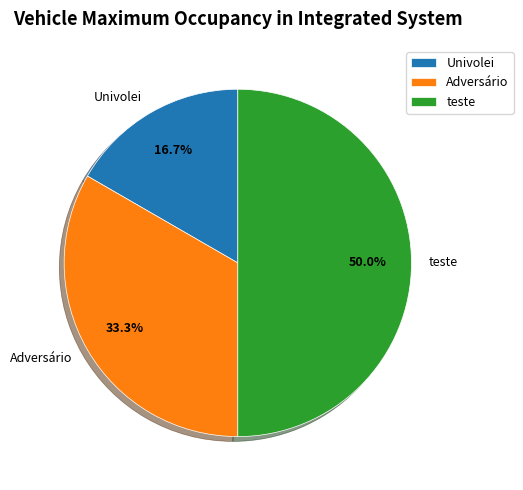

How many slices are in this pie chart?

3